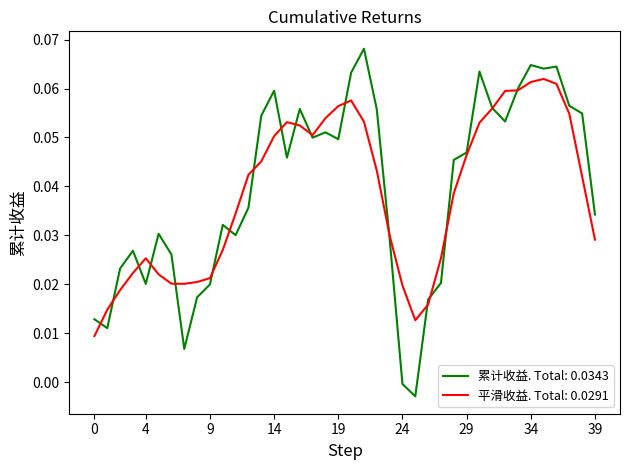

Which series has the largest range (max minus min)?

累计收益. Total: 0.0343